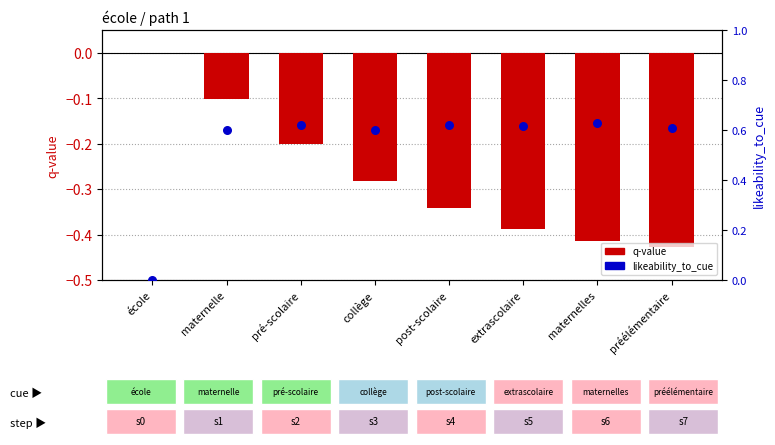

Which series reaches the minimum Y coordinate?

q-value (negative)